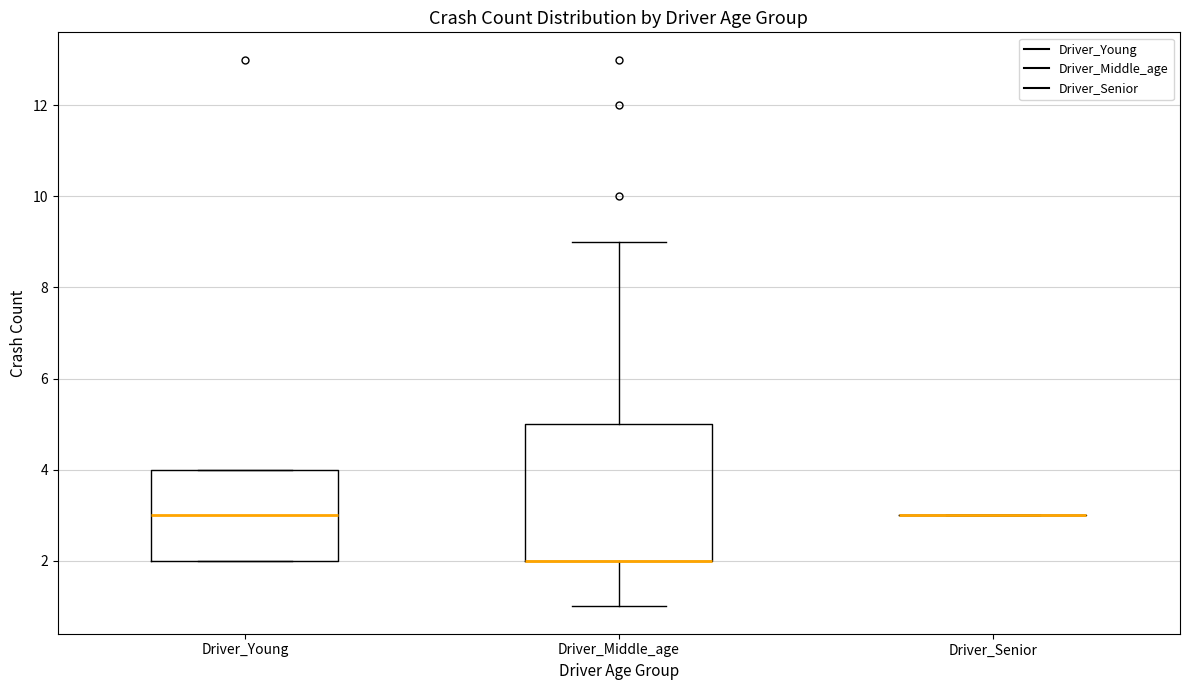

Reading left to right, transcribe this box plot: for each box, give where its median line is, the range the box spans, and where its two whiskers end, as read against the y-axis. The values are not printed on the chart, so give them approximately, as read against the axis.

Driver_Young: median 3, box 2 to 4, whiskers 2 to 4
Driver_Middle_age: median 2 (drawn on the box's lower edge), box 2 to 5, whiskers 1 to 9
Driver_Senior: box collapsed to a line at 3, whiskers 3 to 3